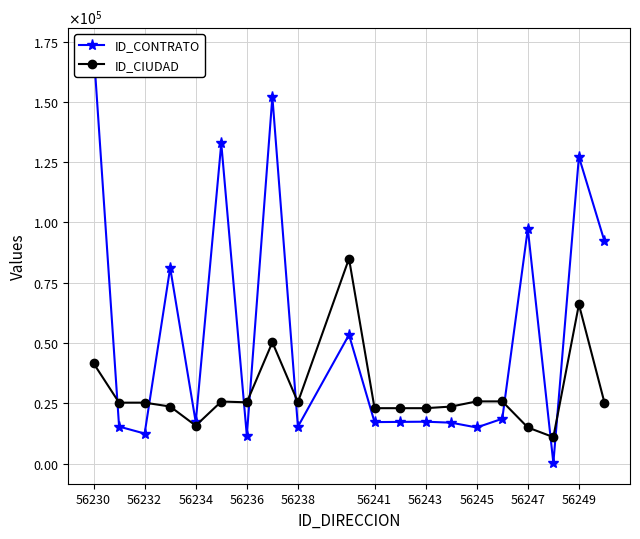

Which series has the largest total across all categories?

ID_CONTRATO